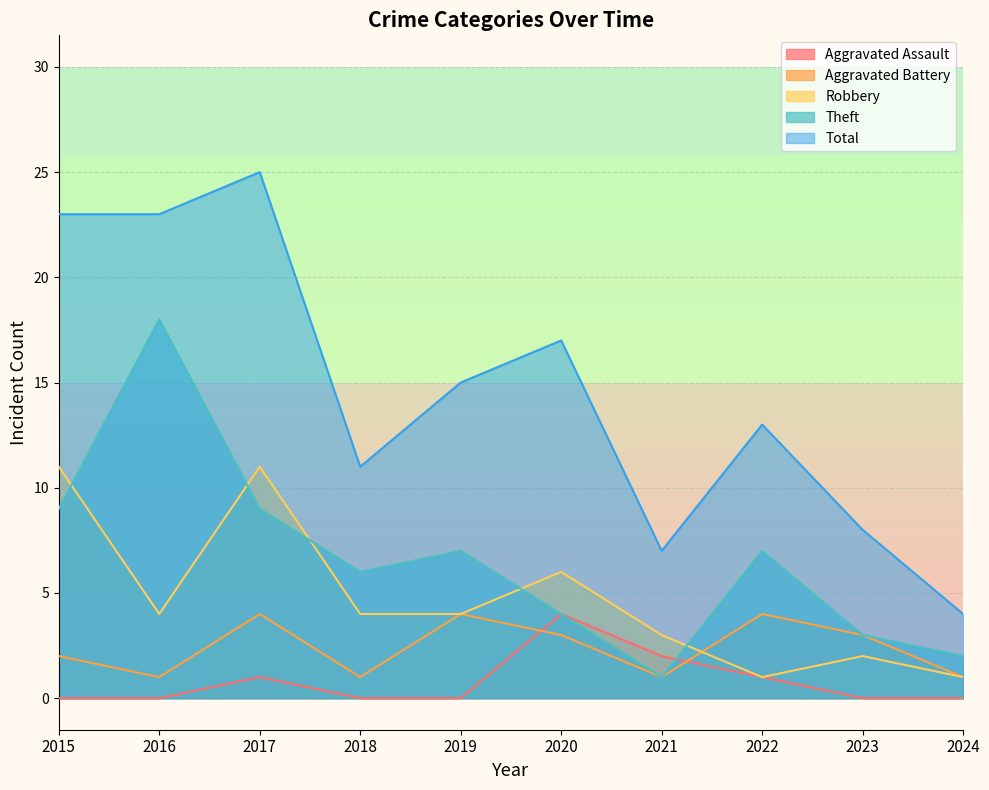

Is the value of Aggravated Assault at 2016 greater than the value of Theft at 2017?

No